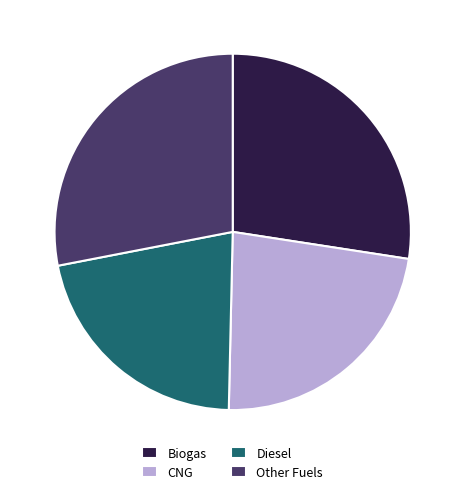

Combined, do CNG and Diesel account for over 50%?

No